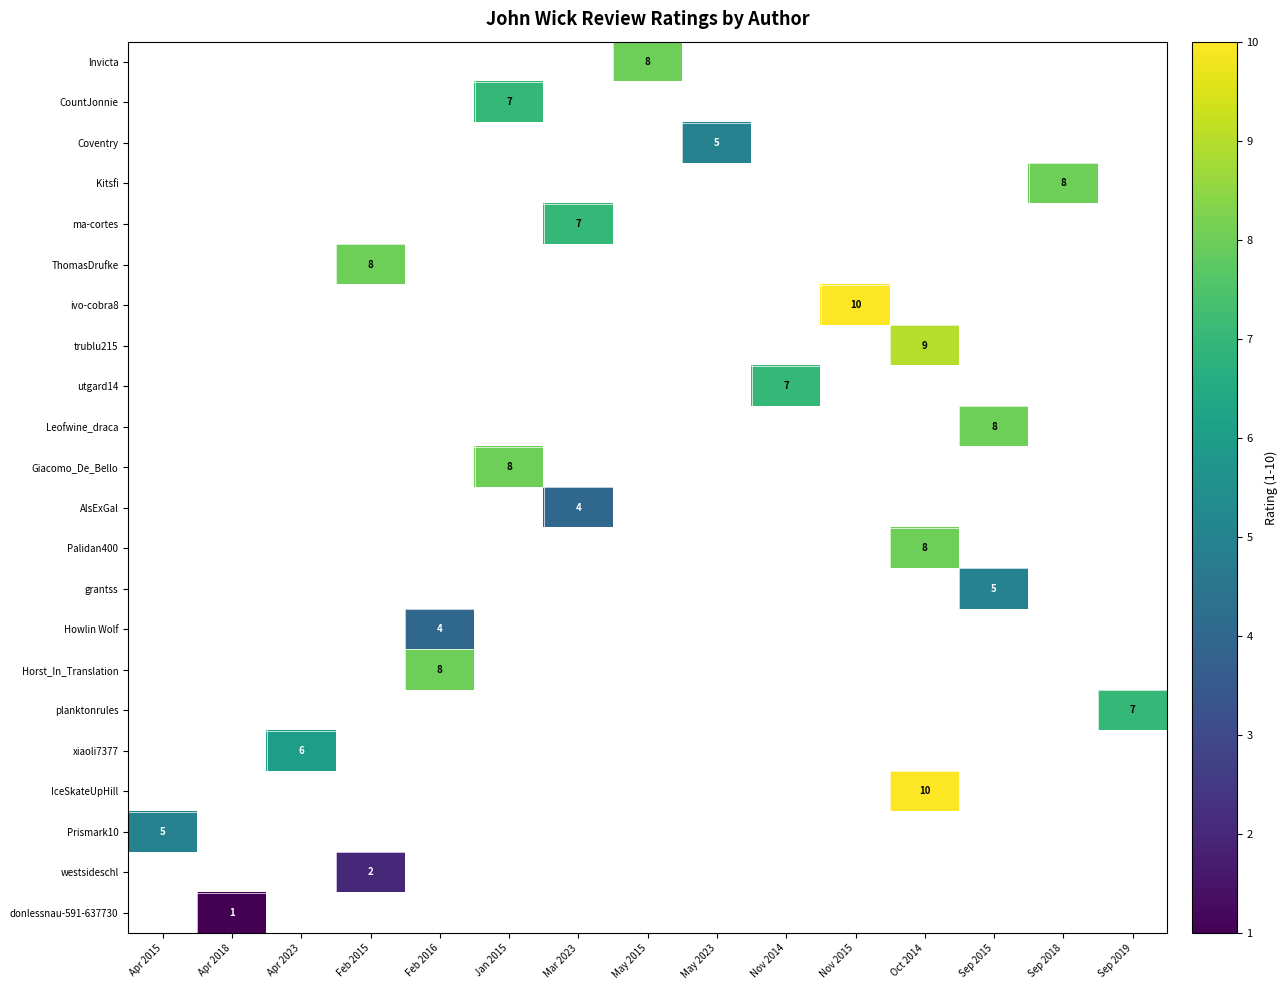

What is the maximum value shown in the chart?

10.0